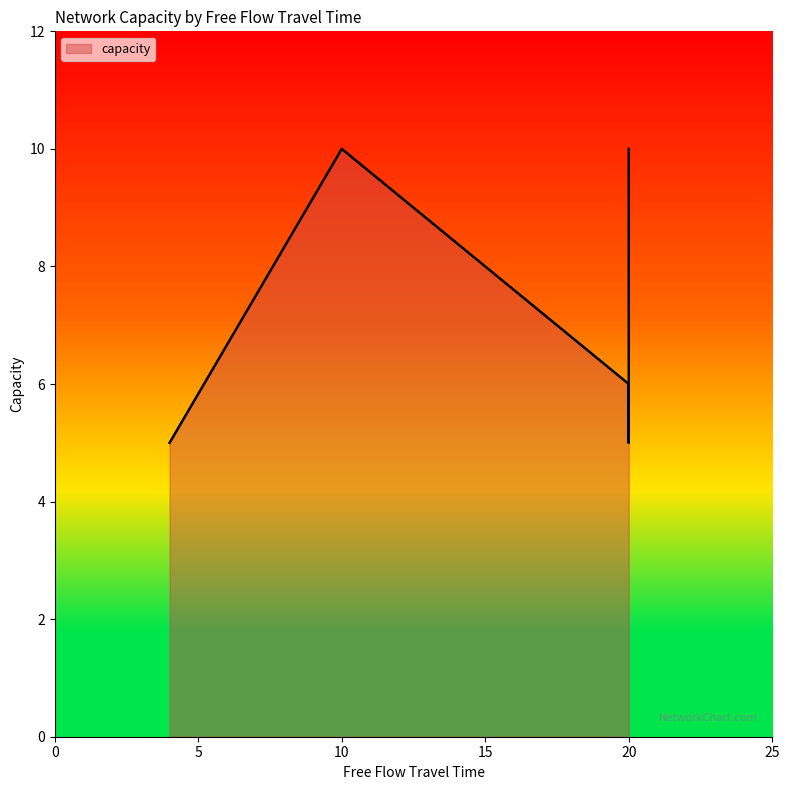

How many data points are less than 10?

3